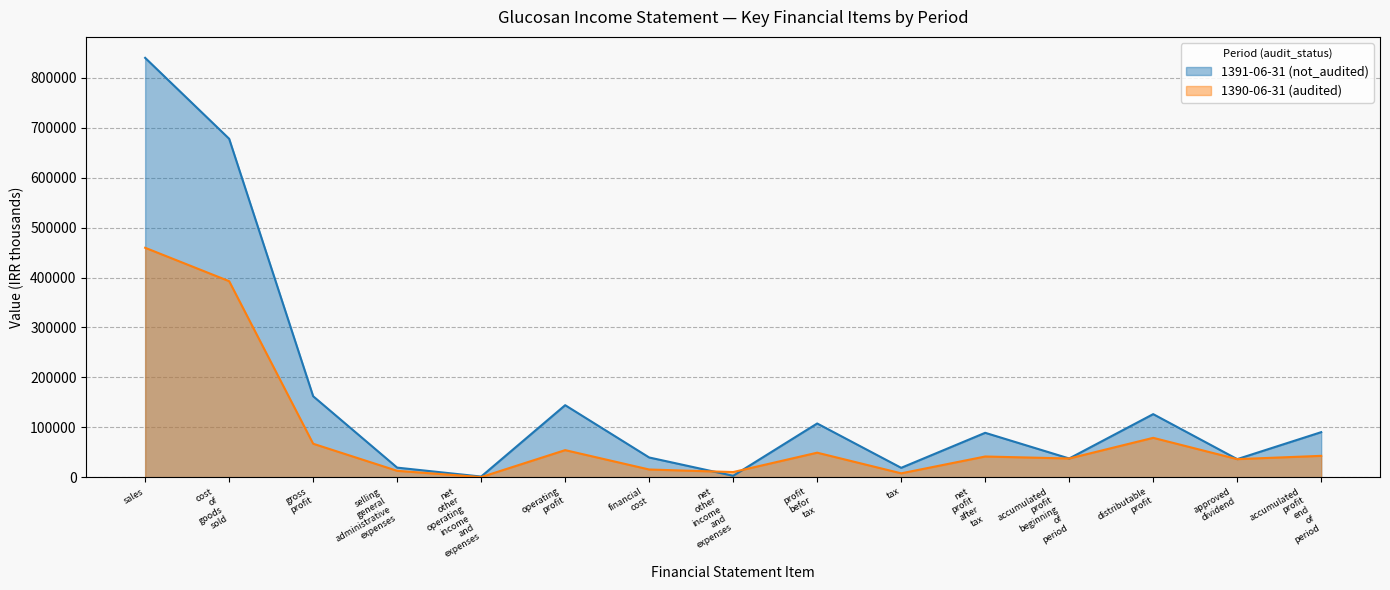

Reading right to left, transcribe all the data shown in this chart.

1391-06-31 (not_audited): 90148	36100	126248	37401	88847	18681	107528	2724	39395	144199	1152	19073	162120	678011	840131
1390-06-31 (audited): 42670	36100	78770	37401	41369	7653	49022	10200	15313	54135	111	12694	66940	392658	459598